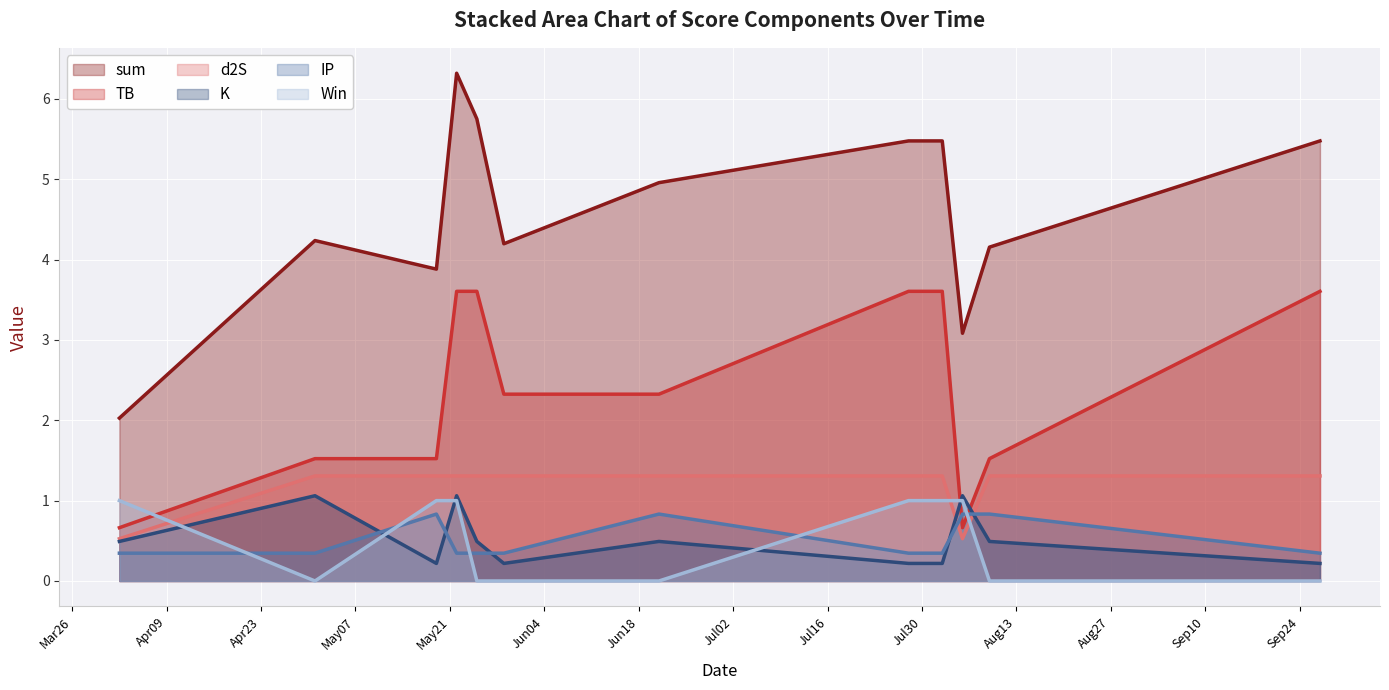

List the series in order of their peak value, lowest first.

IP, Win, K, d2S, TB, sum